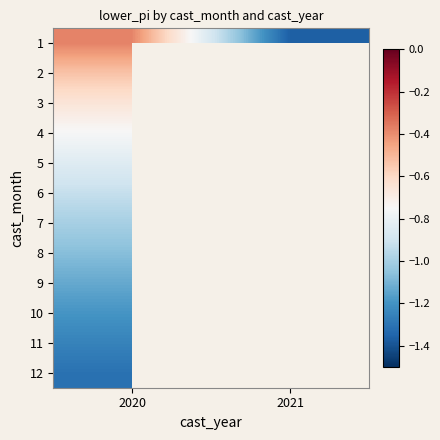

Where is 3 nearest to the value 0?

2020